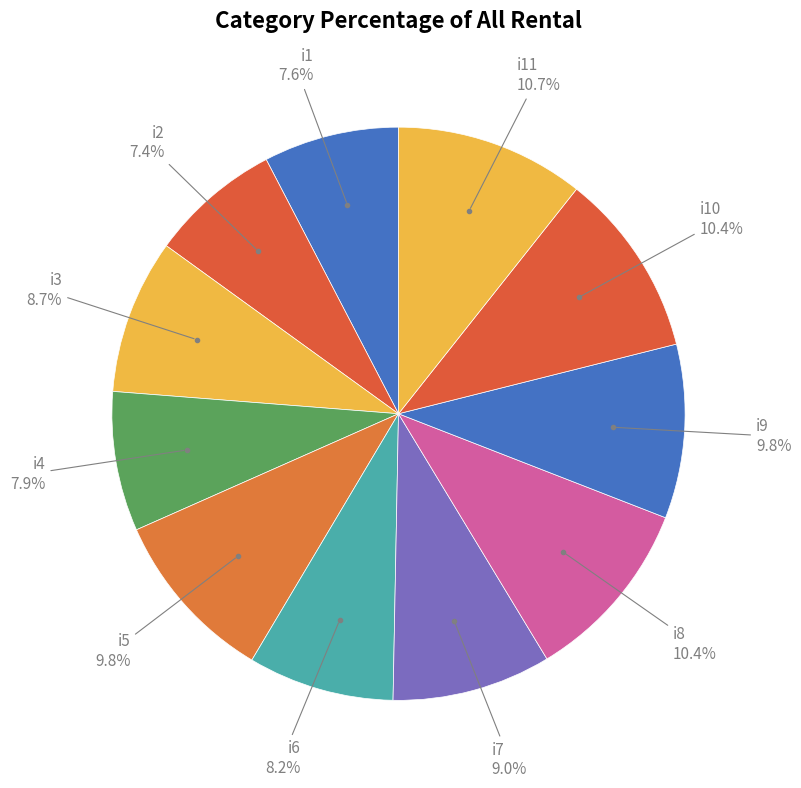

What is the ratio of the value at i9 to the value at i1?

1.3